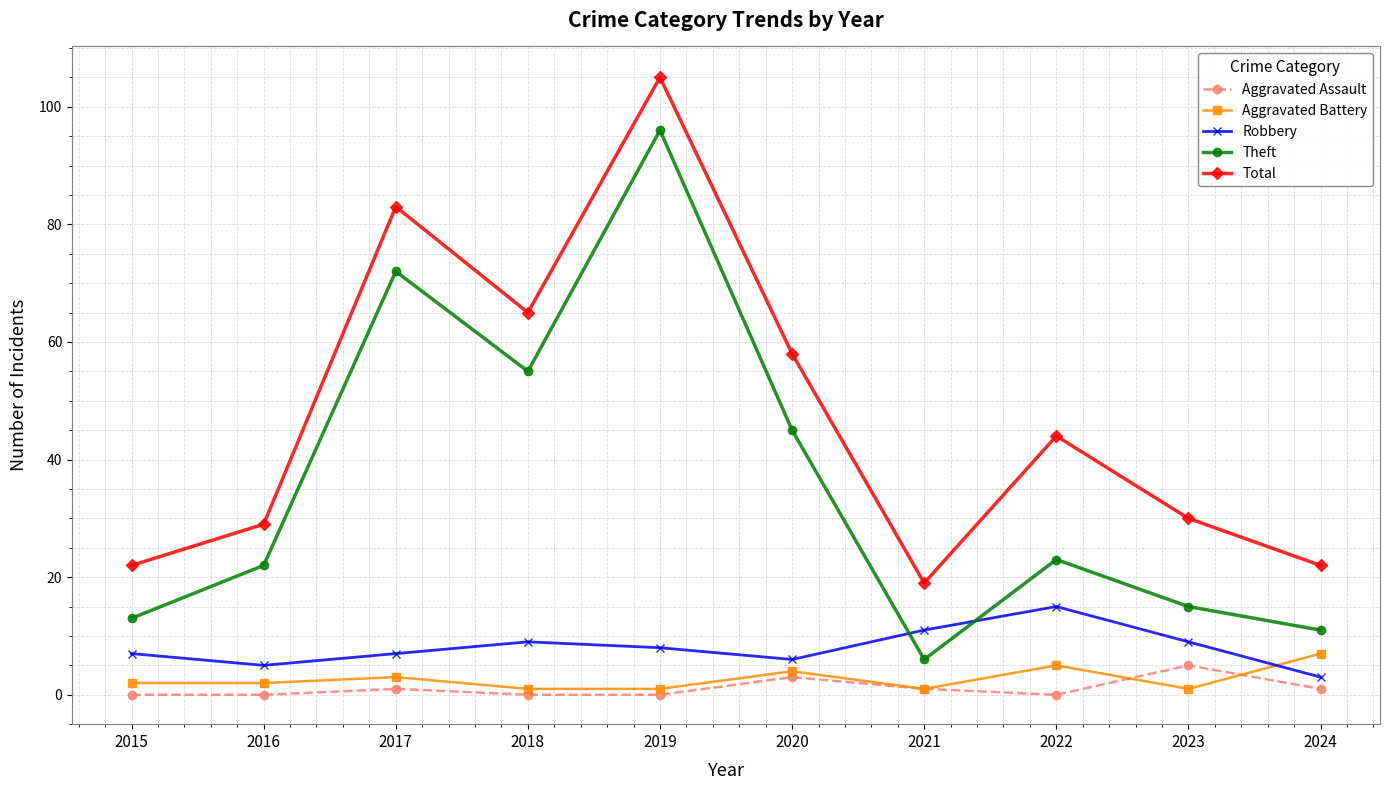

True or false: Theft and Total cross at least once.

False